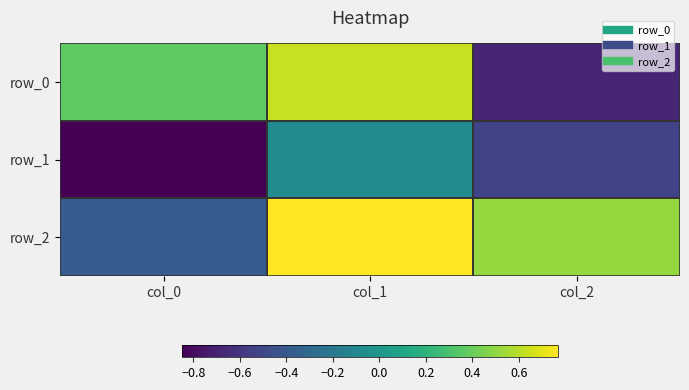

Where does the row_2 series first go above 0?

col_1